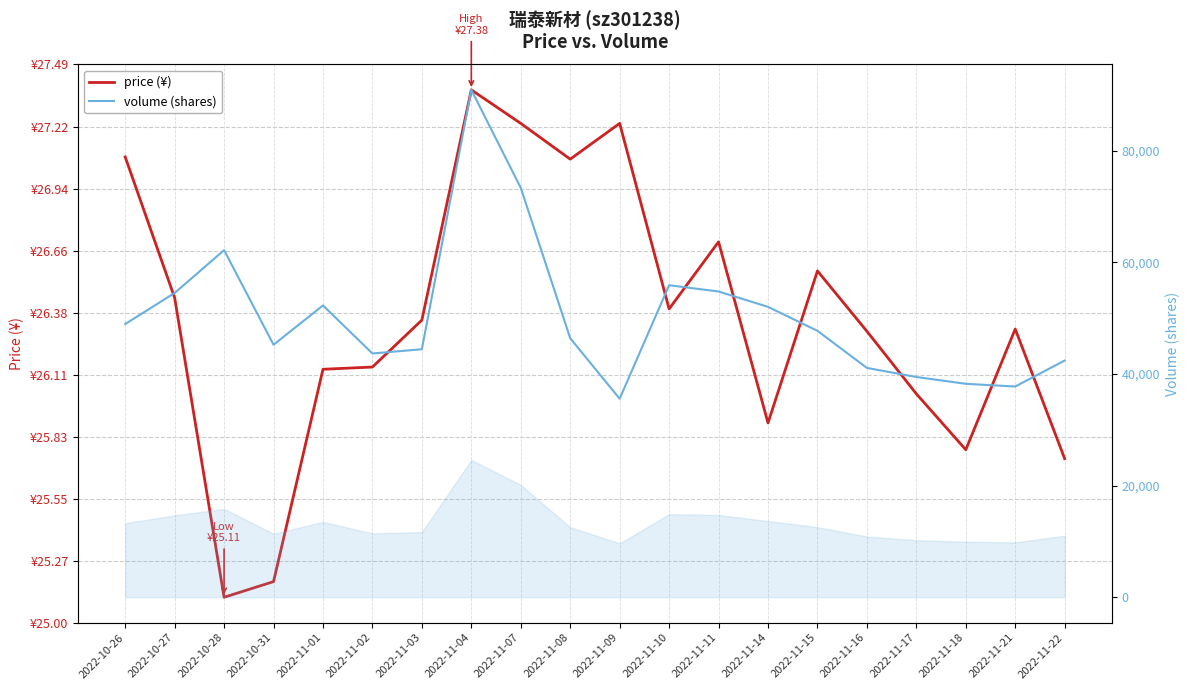

True or false: price (¥) and volume (shares) intersect in this chart.

False